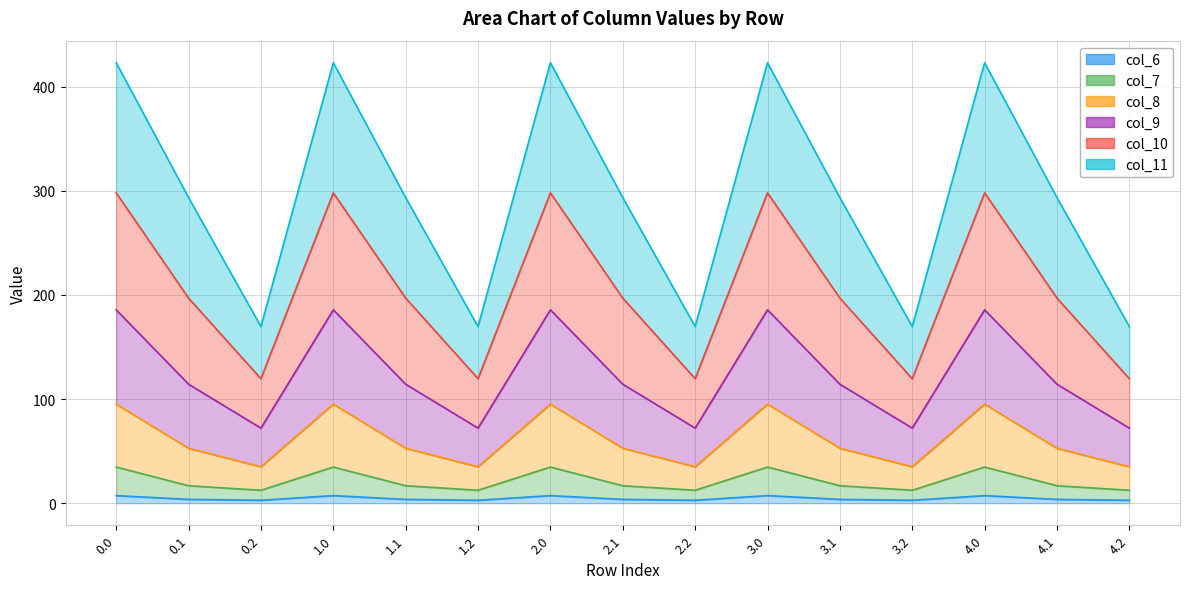

What is the label of the 4th point from the left?

1.0